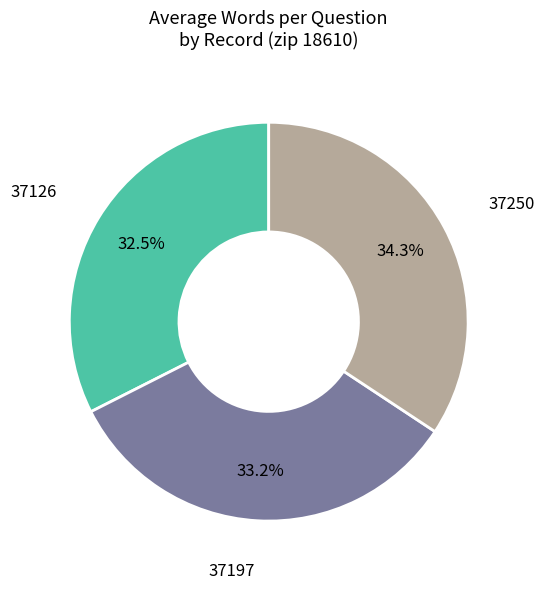

Rank the categories by value from highest to lowest.

37250, 37197, 37126